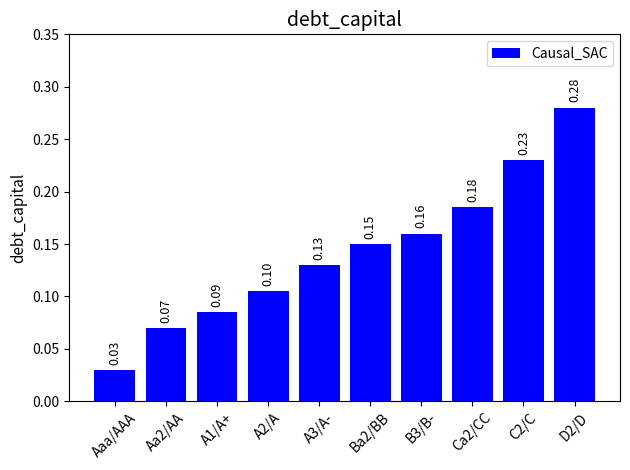

What position from the left is Aaa/AAA?

1